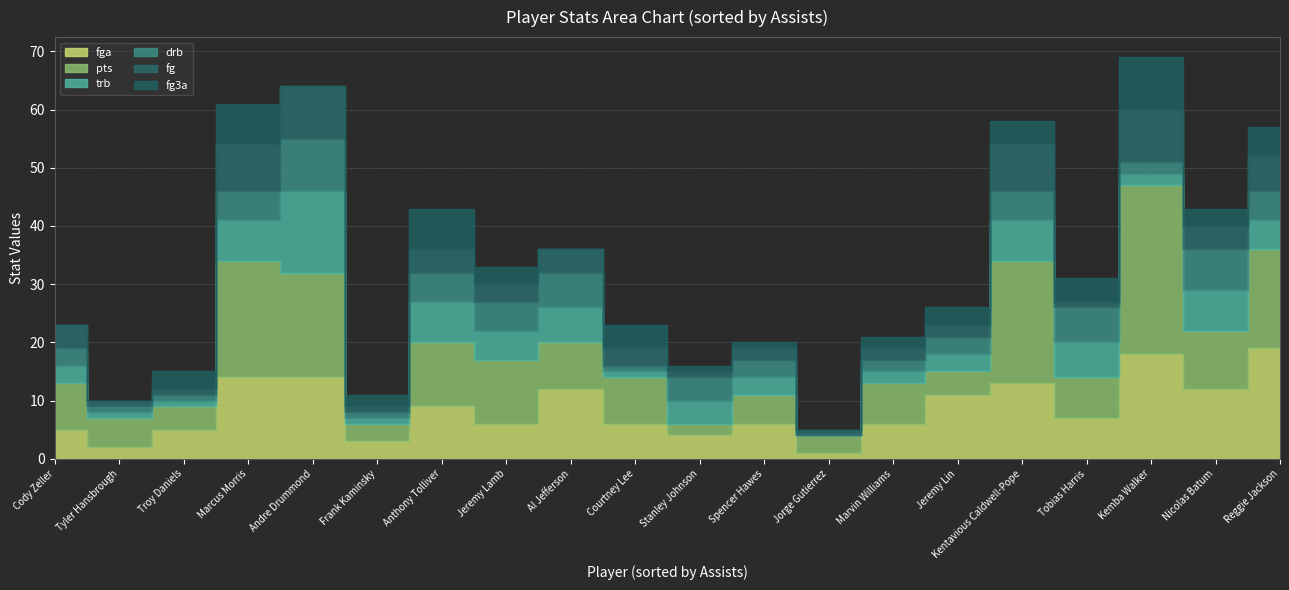

Does the chart display data point markers on the line(s)?

No